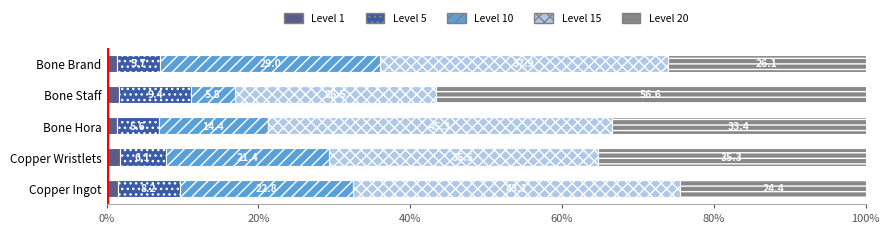

What is the total value across all series at Bone Hora?

100.0